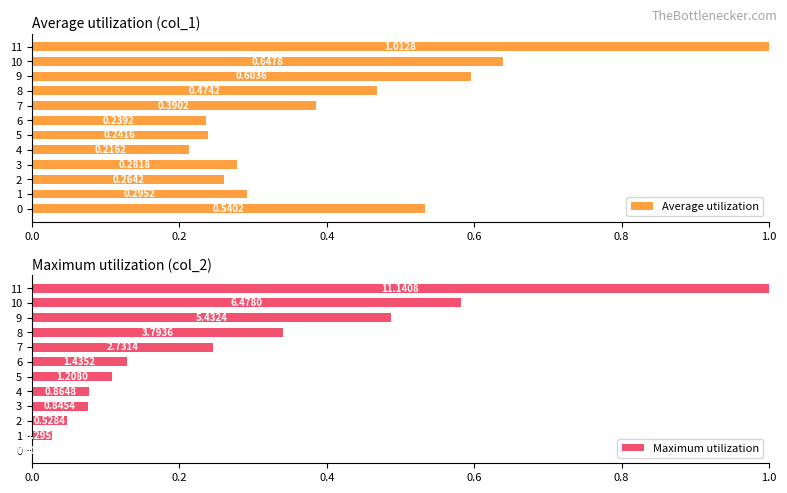

What are all the series names shown in the legend?

Average utilization, Maximum utilization